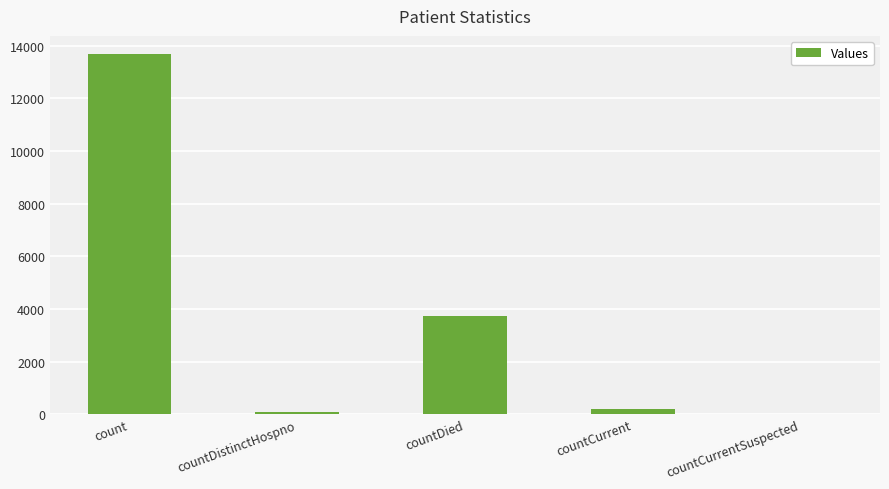

Reading left to right, list all the values displayed in this chart.

13682	73	3745	212	0